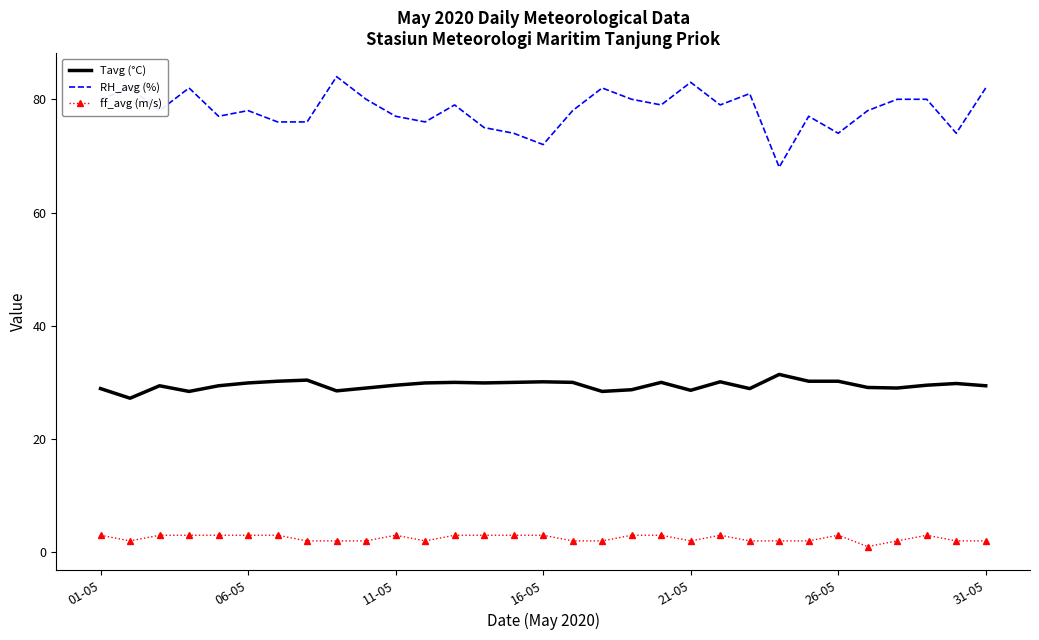

List the series in order of their overall mean, highest first.

RH_avg (%), Tavg (°C), ff_avg (m/s)